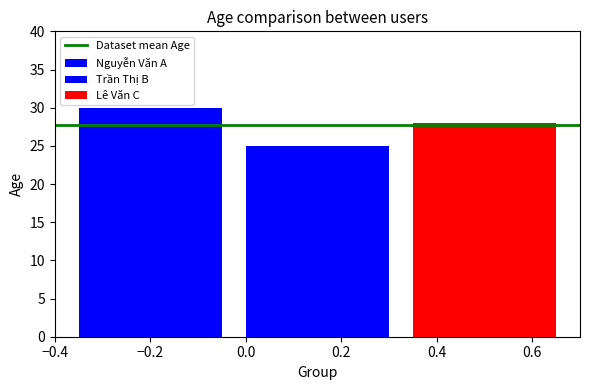

How many bars are there in each group?

3